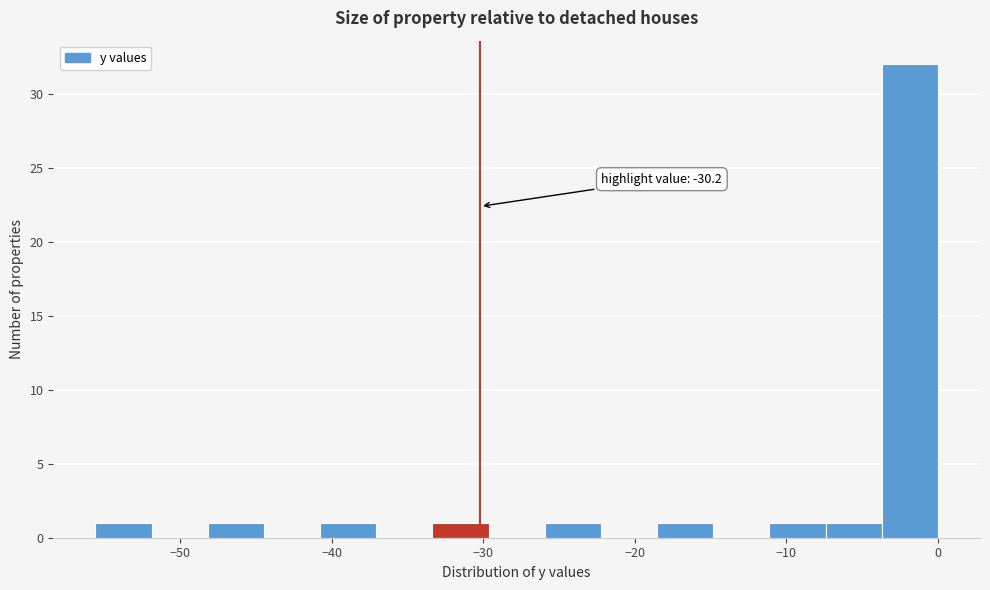

Around what value on the x-axis is the tallest bar? Give the approximate position of its centre, as read against the axis.

-2